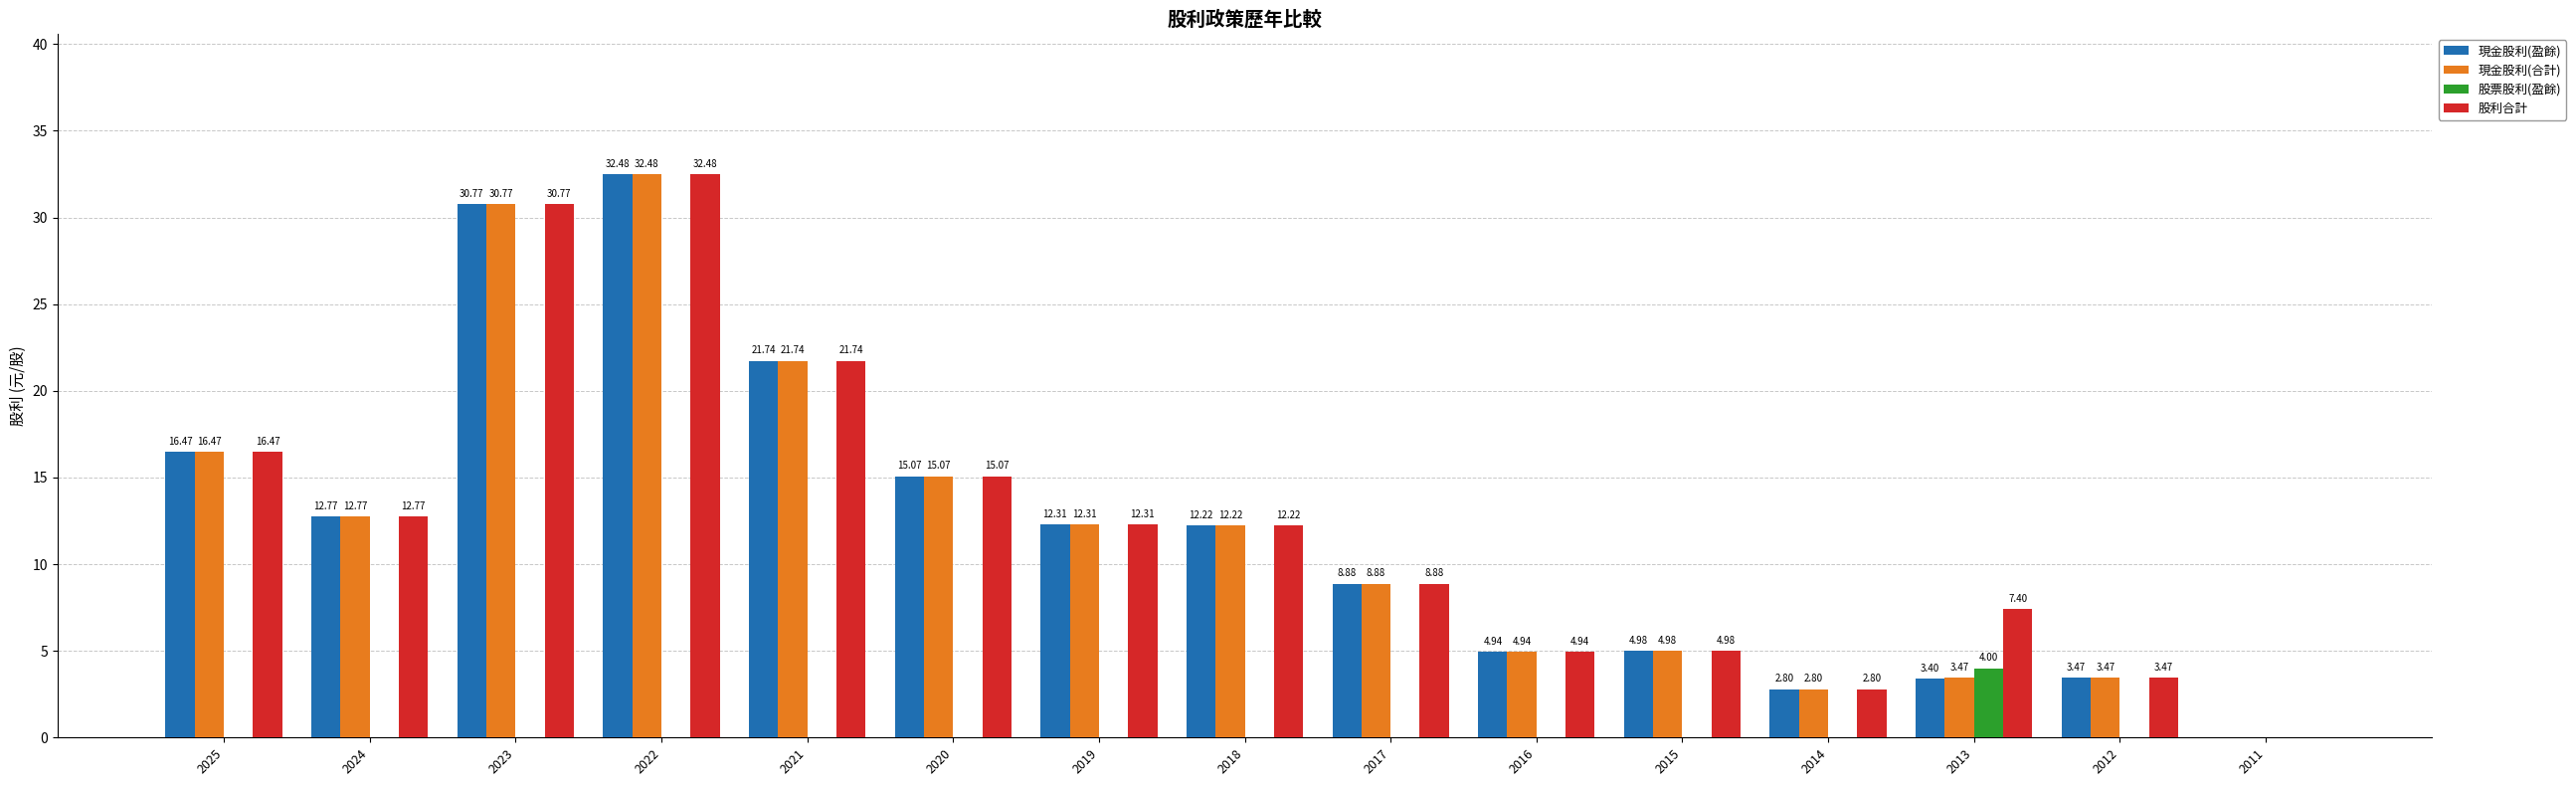

What is the sum of all 股利合計 values?

186.3